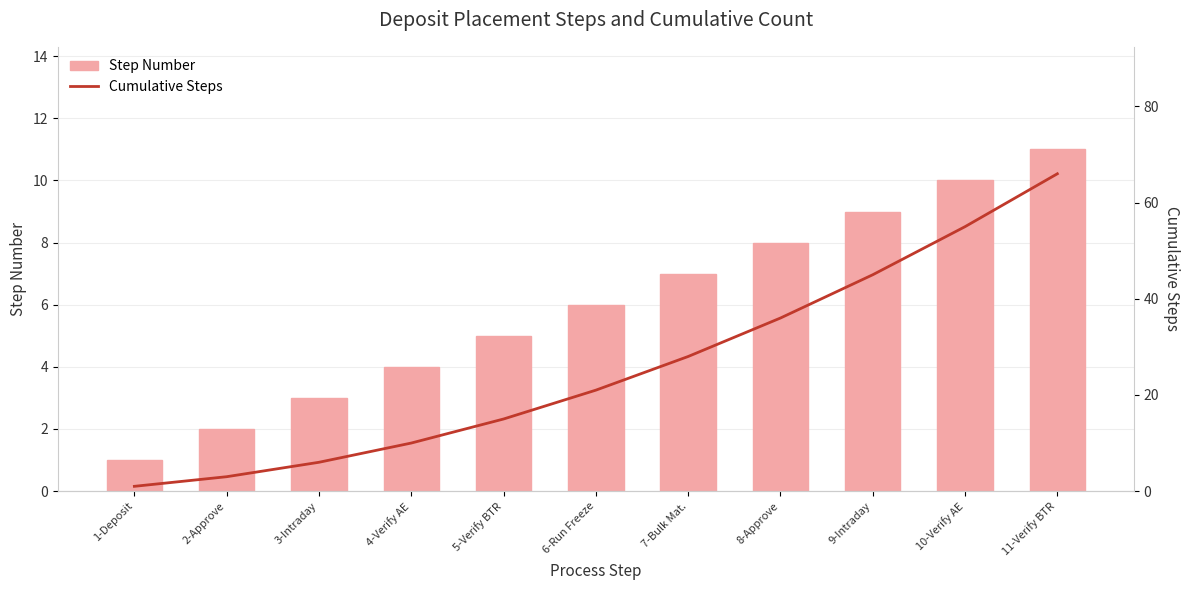

How many data points in Step Number are less than 6?

5